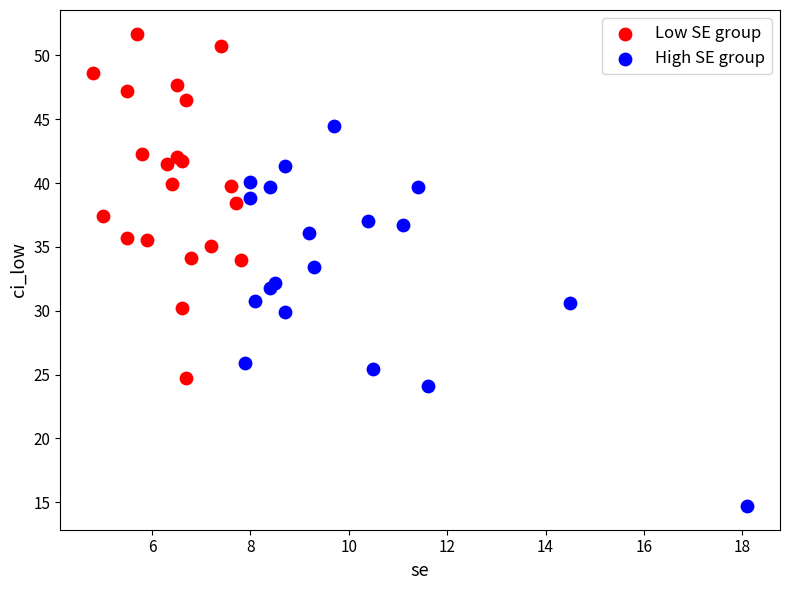

Which series contains the lowest Y value?

High SE group